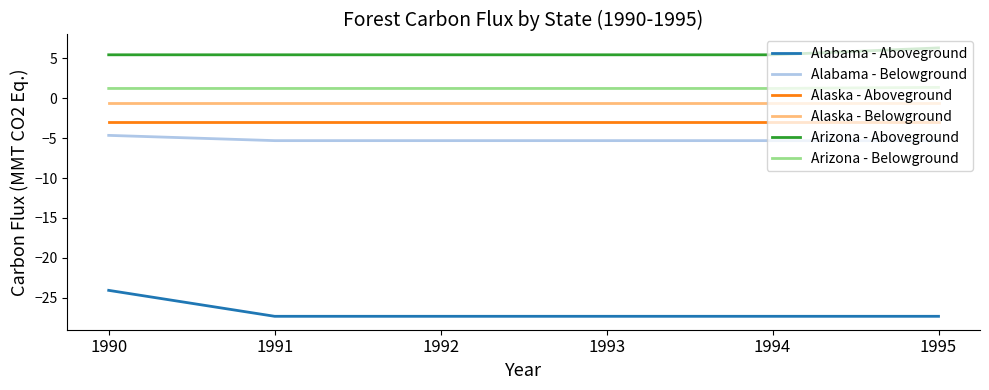

The value of Alabama - Belowground at 1991 is -9.3. True or false?

False